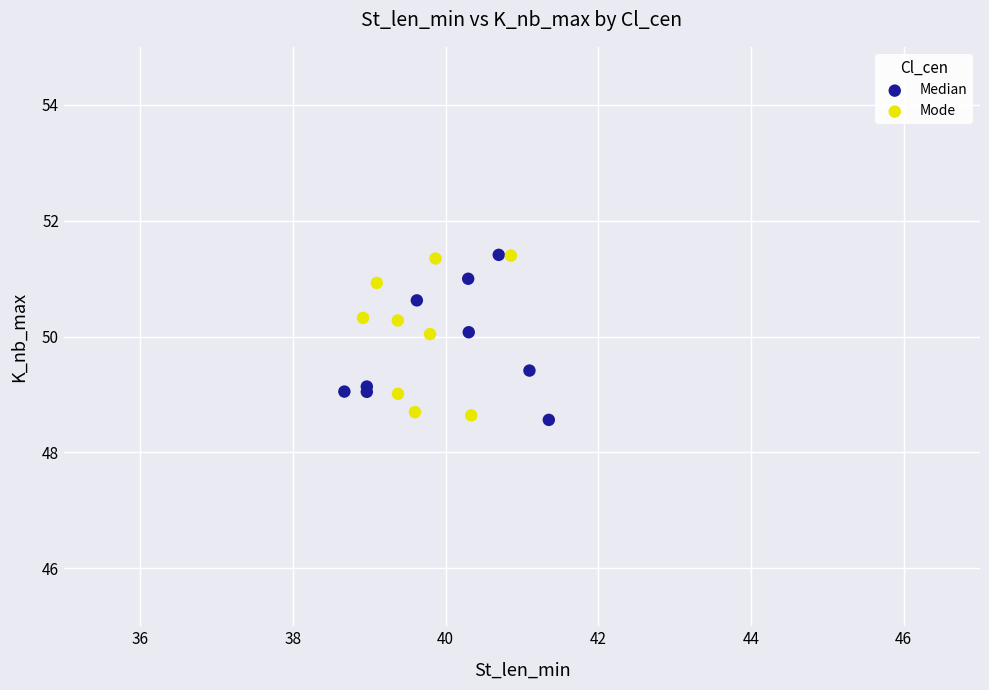

What are all the series names shown in the legend?

Median, Mode